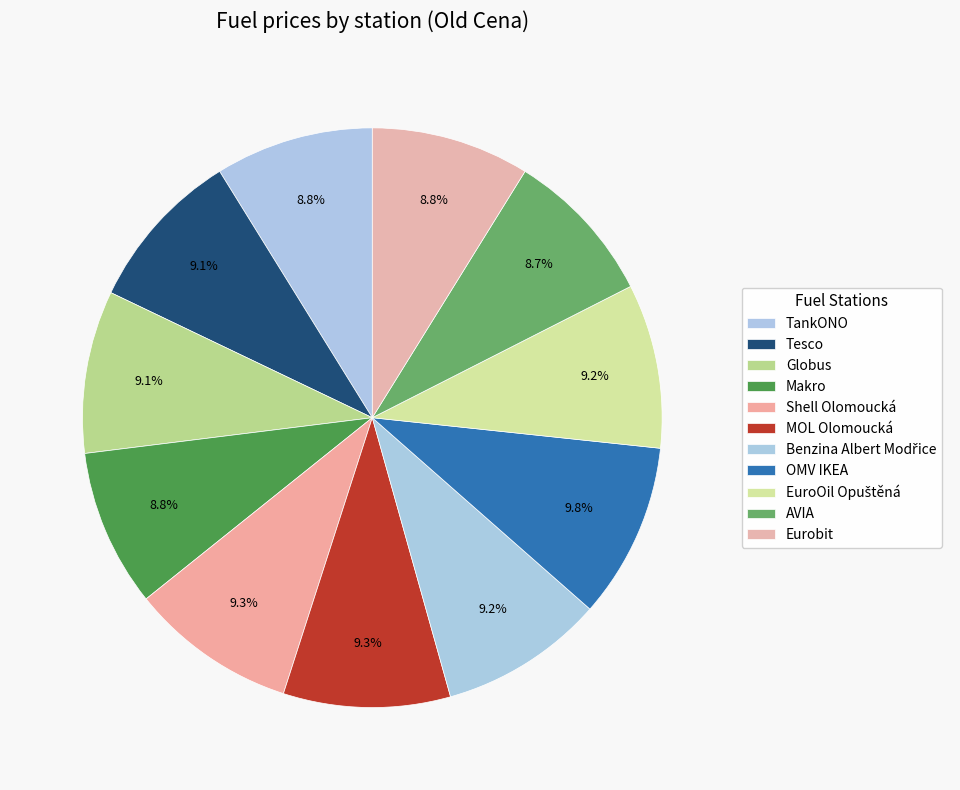

Is there a majority slice in this chart?

No